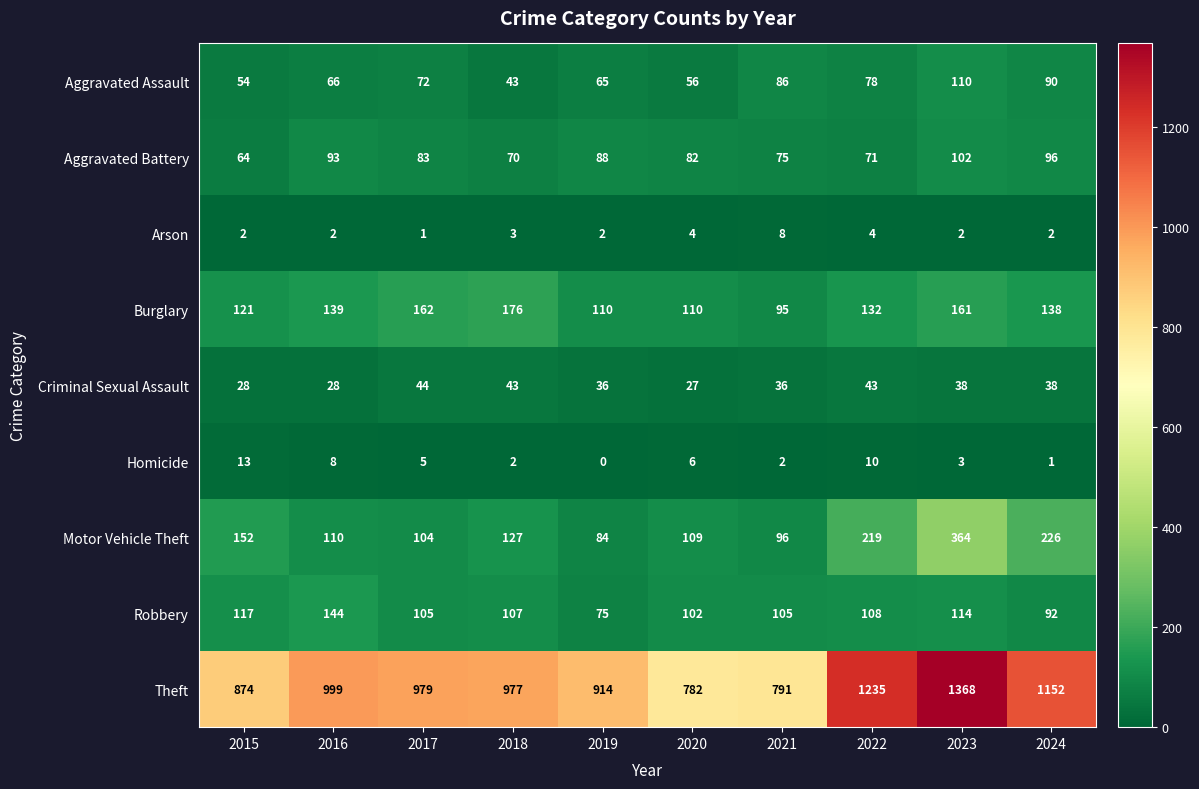

At how many categories does at least one series exceed 557?

10